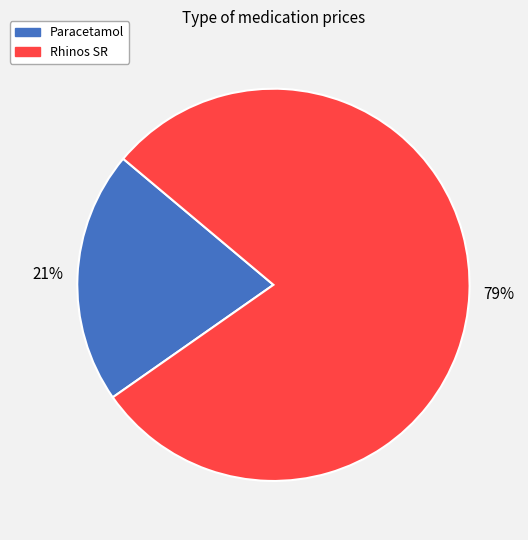

Is there any slice that represents more than half of the pie?

Yes